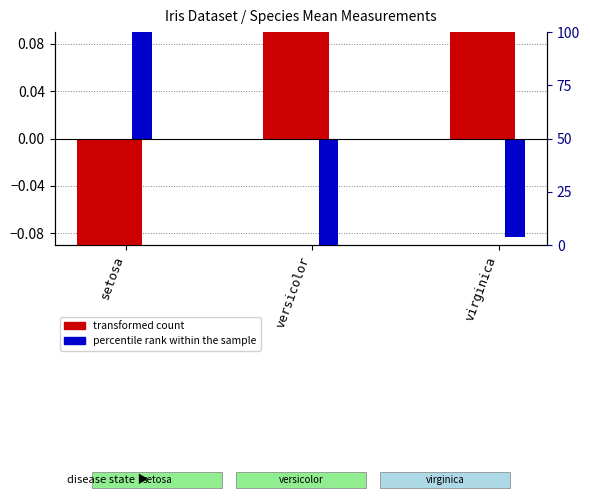

At which label is transformed count (petal_length) closest to 0?

versicolor